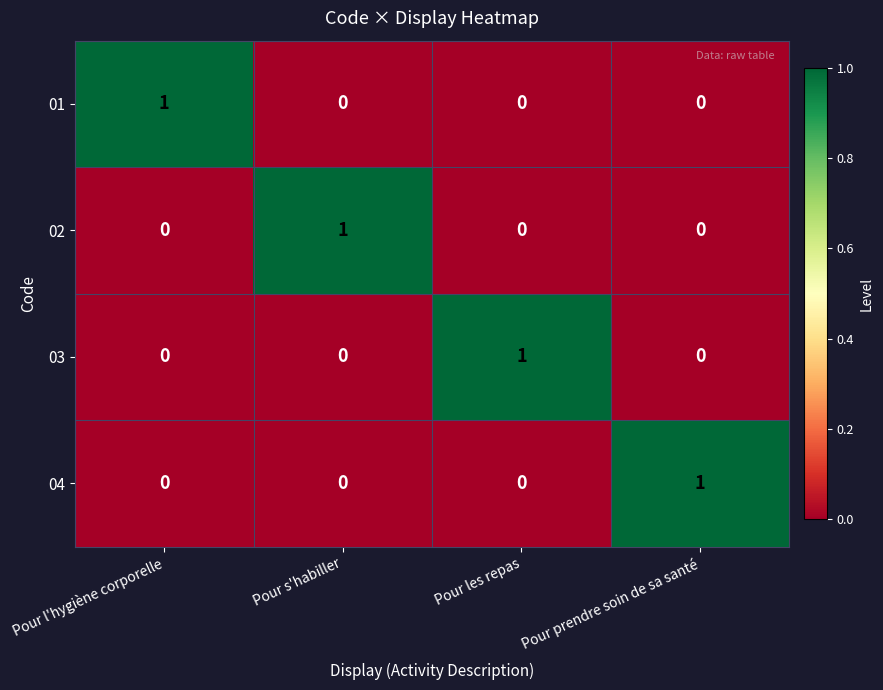

Reading right to left, transcribe all the data shown in this chart.

01: 0	0	0	1
02: 0	0	1	0
03: 0	1	0	0
04: 1	0	0	0